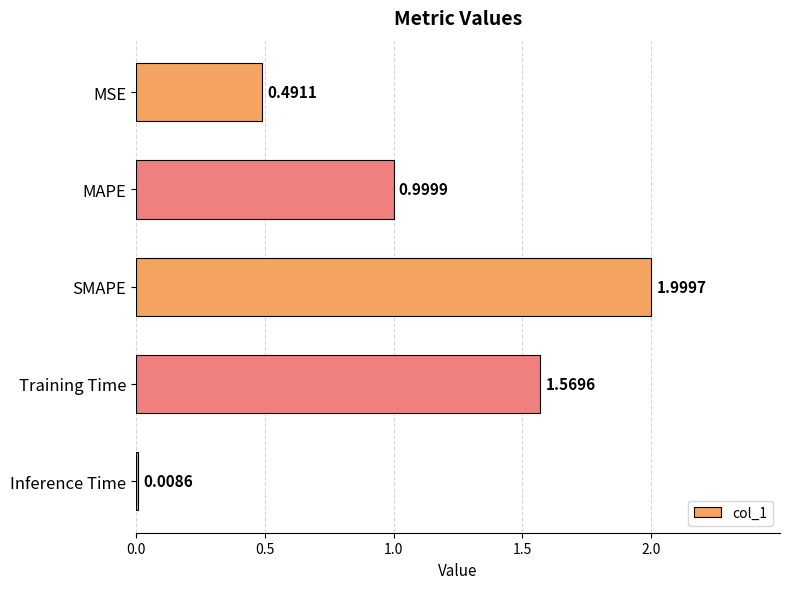

What is the difference between the maximum and minimum values?

2.0